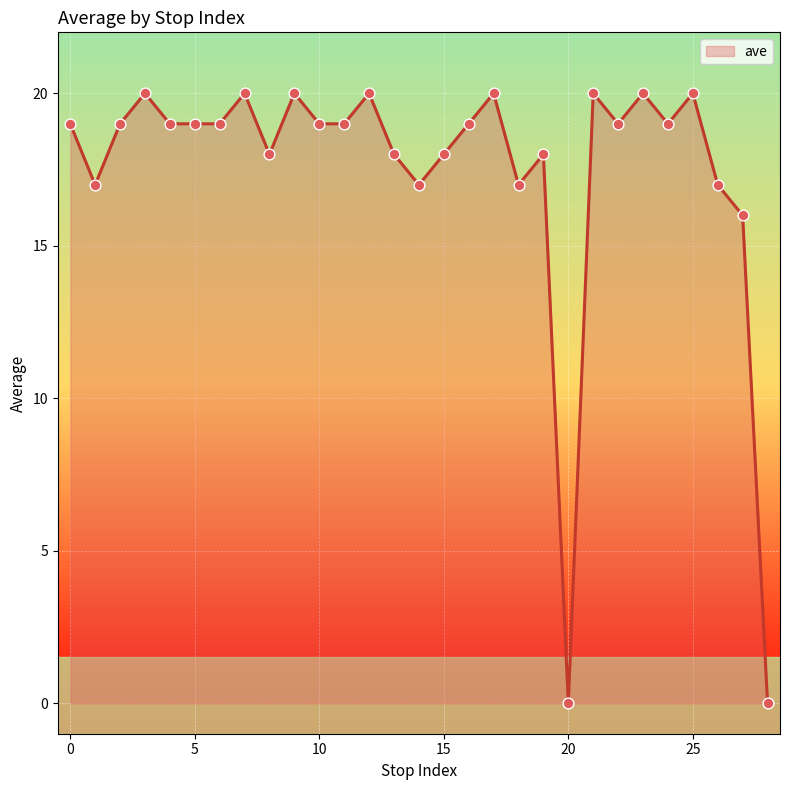

What is the maximum value shown in the chart?

20